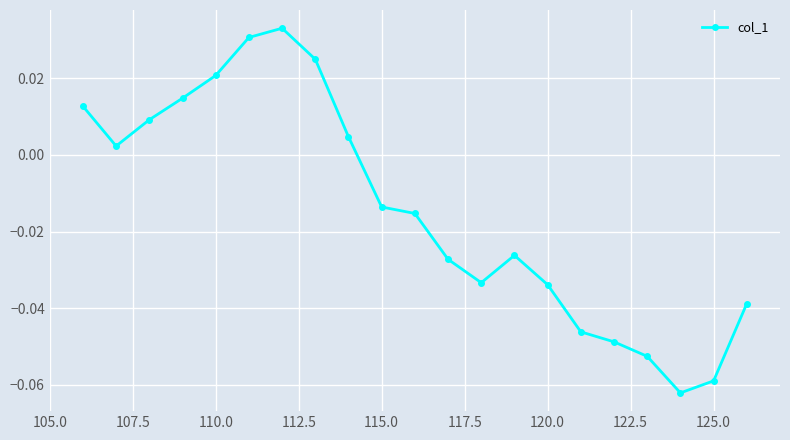

What is the sum of all values?

-0.3